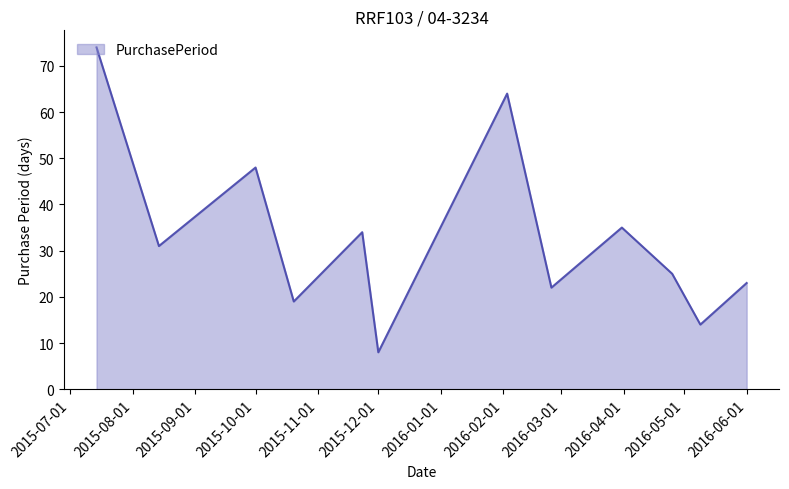

What is the maximum value shown in the chart?

74